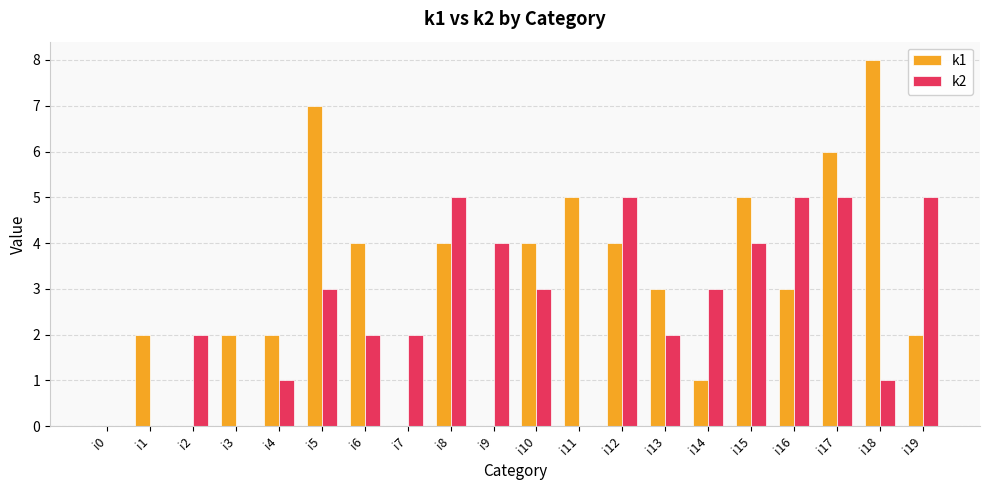

Which series has the largest total across all categories?

k1